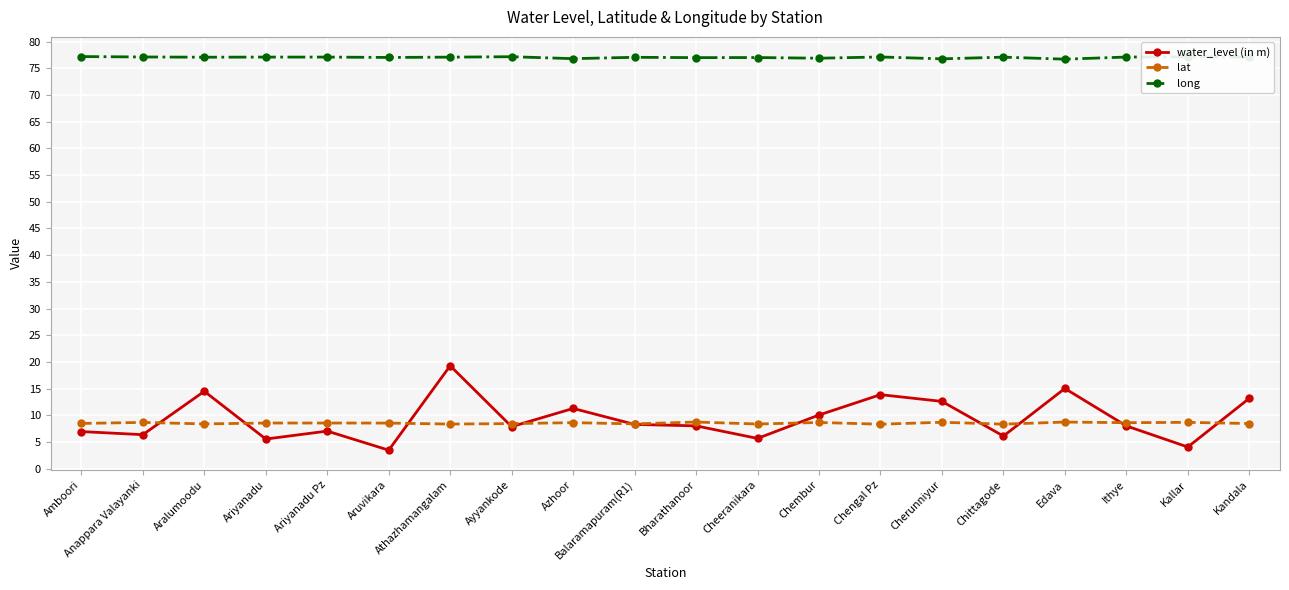

Which series has the largest total across all categories?

long